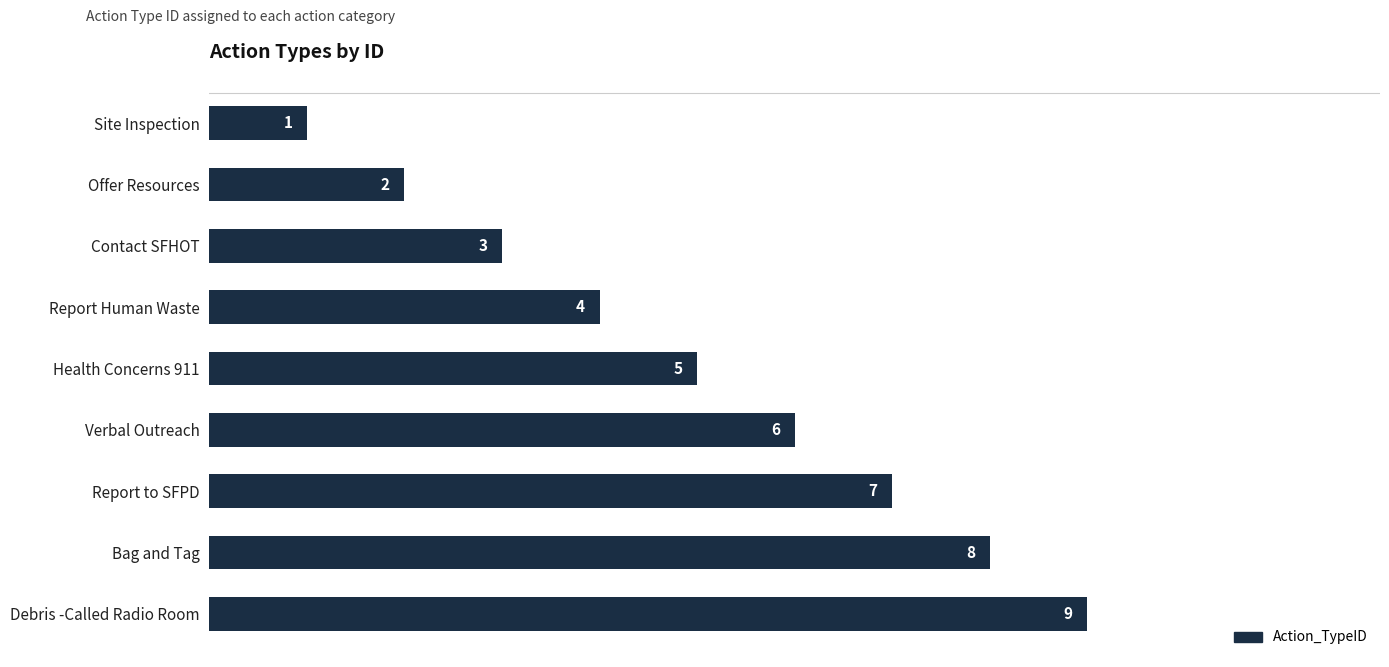

What is the sum of all values?

45